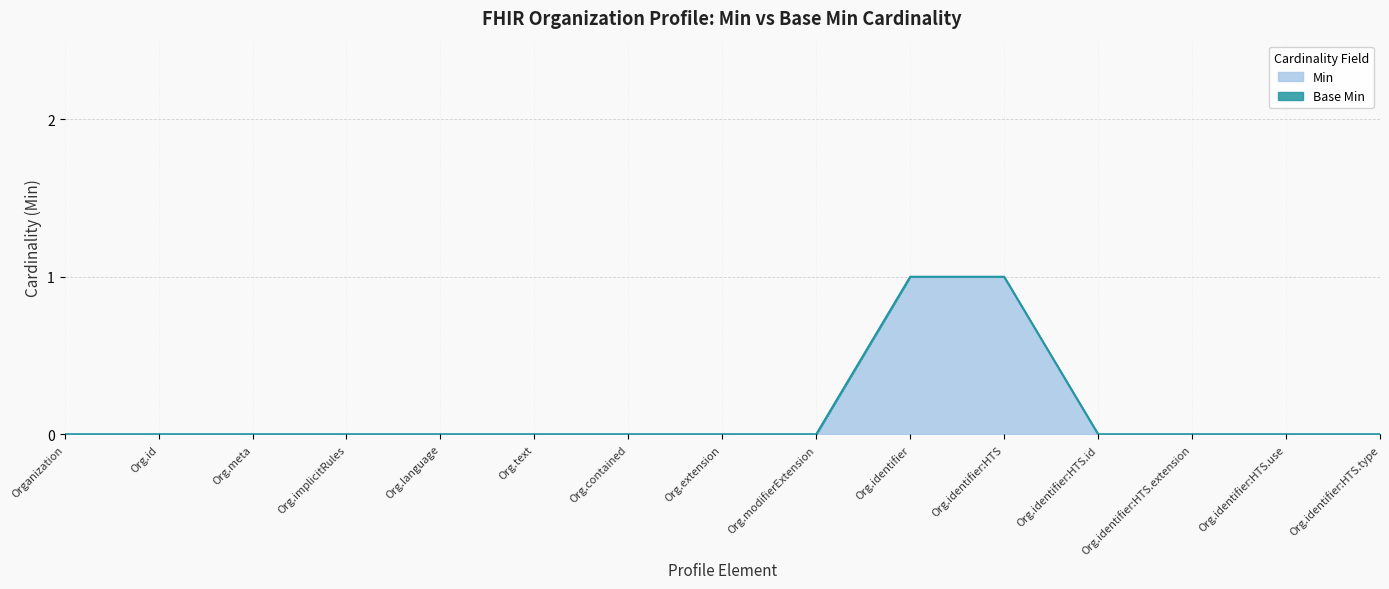

The value of Min at Org.contained is 0. True or false?

True